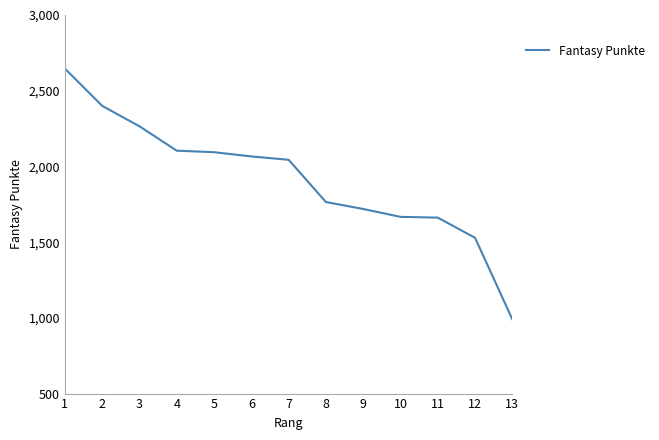

What is the minimum value shown in the chart?

991